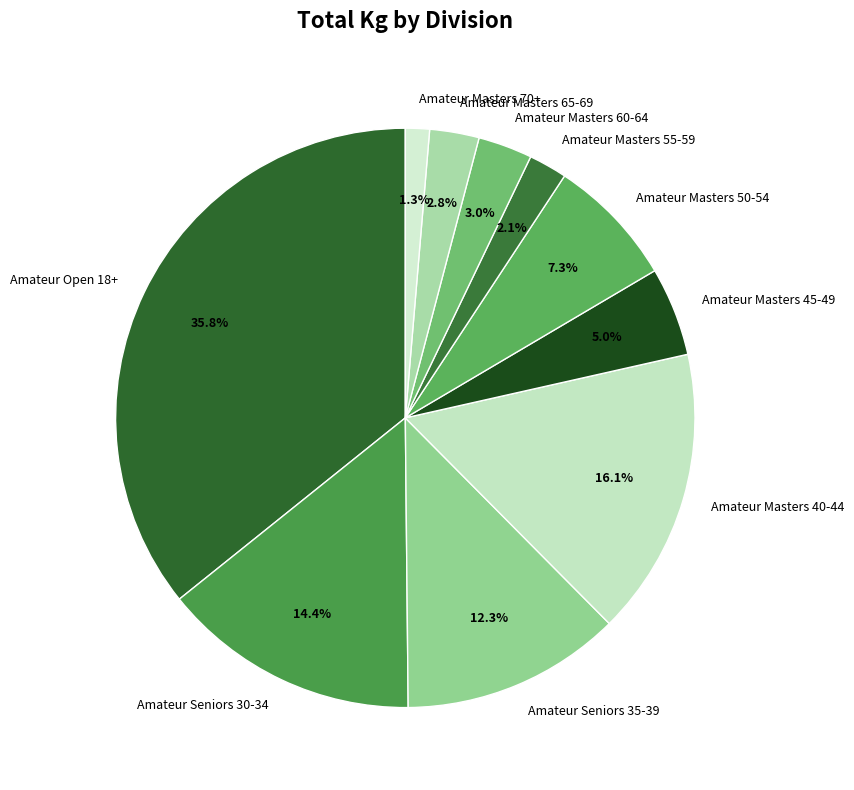

Does Amateur Masters 65-69 represent more than half of the total?

No